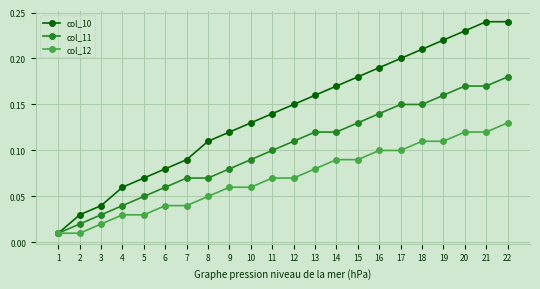

The value of col_10 at 11 is 0.1. True or false?

True